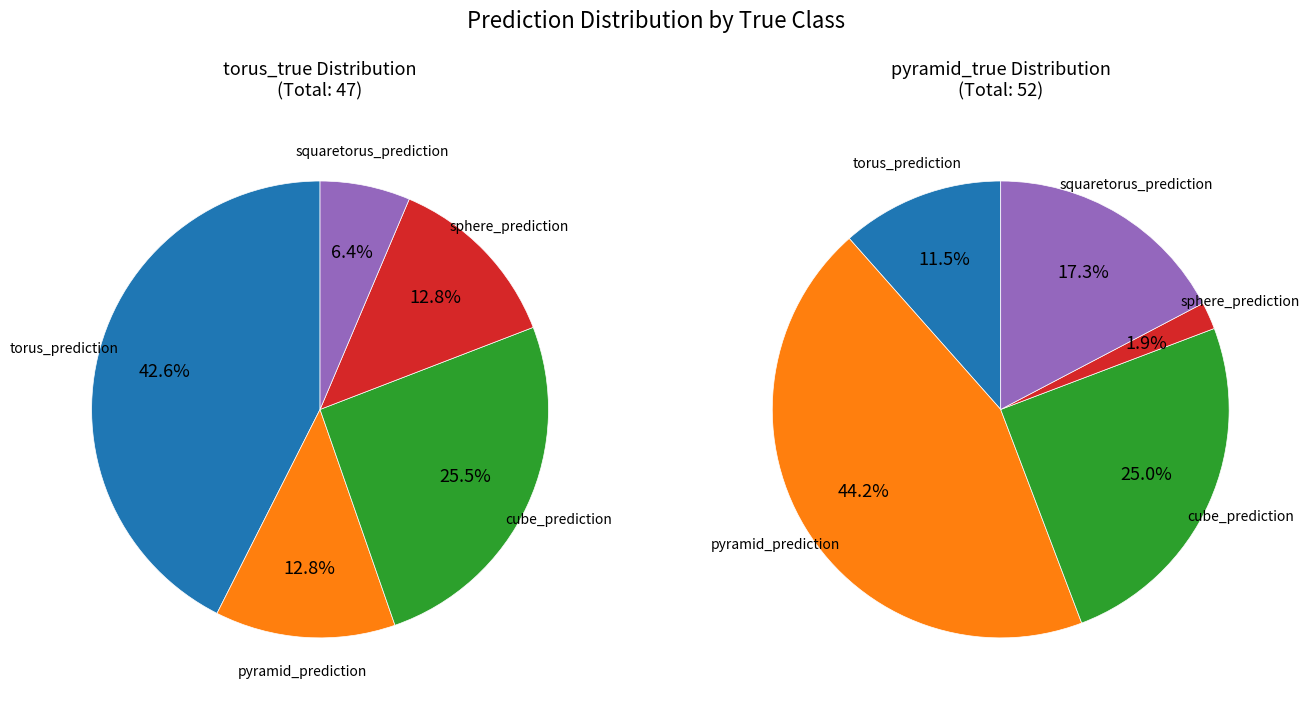

Rank the series at 2 from lowest to highest value.

values_torus_true, values_pyramid_true